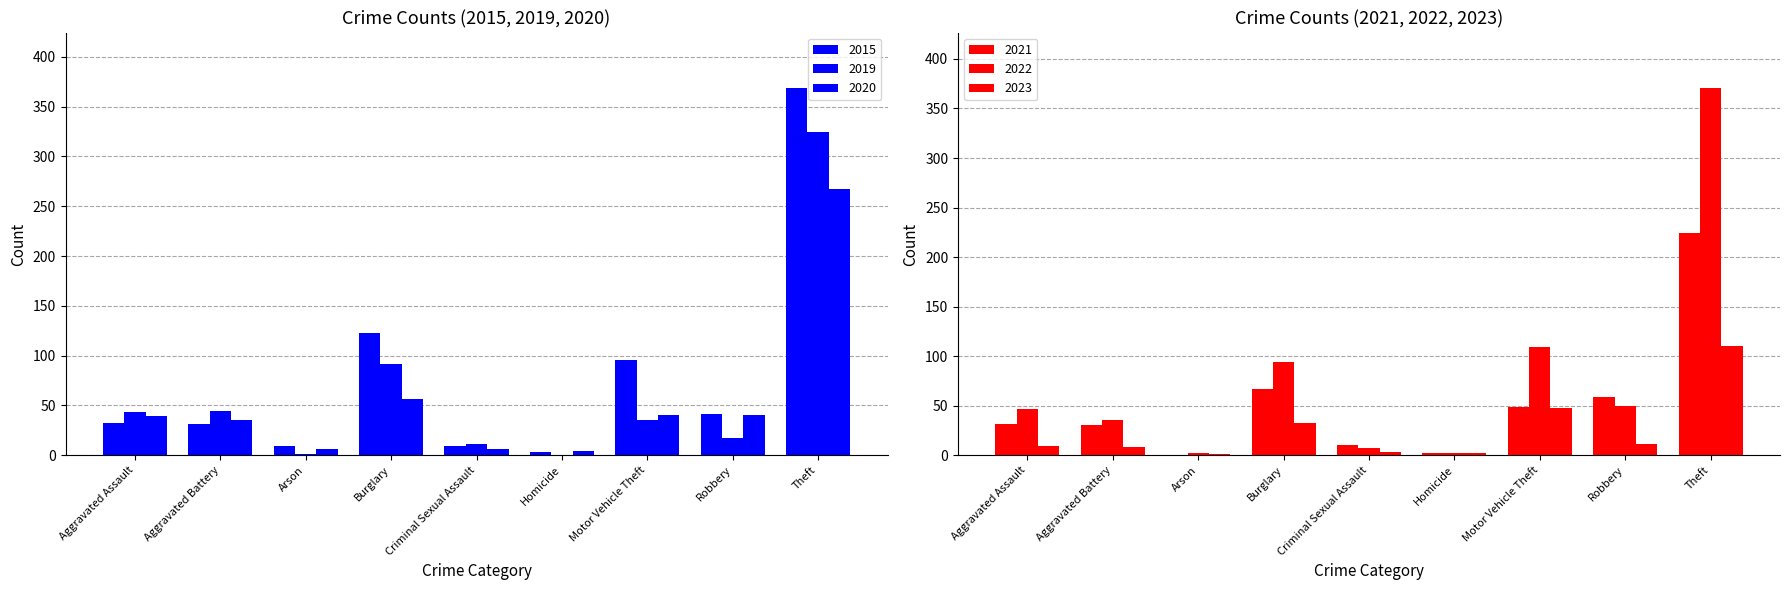

Which series has the largest total across all categories?

2022